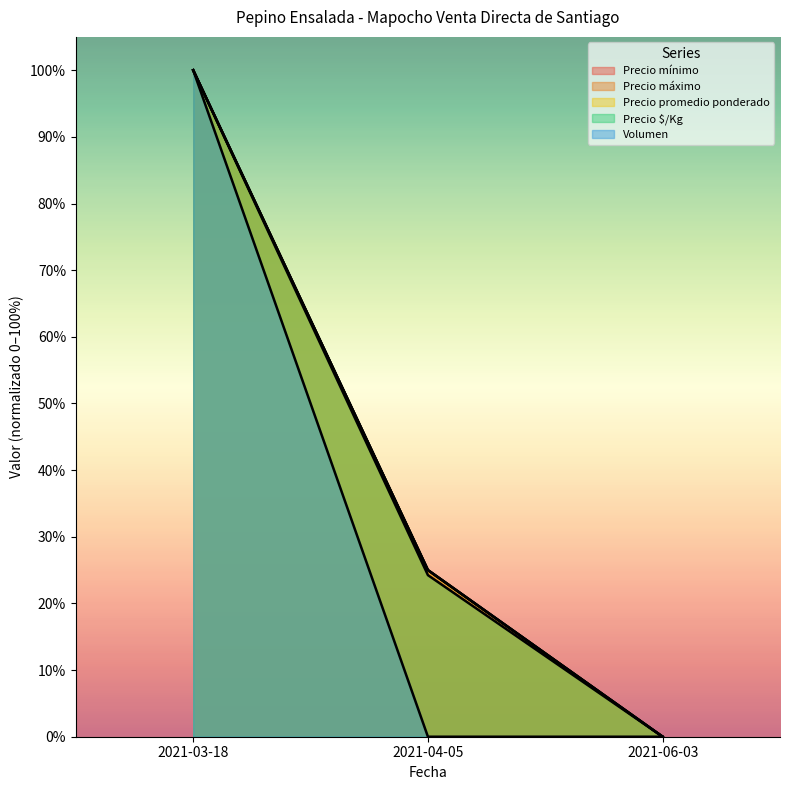

Between 2021-04-05 and 2021-06-03, which is larger?

2021-04-05